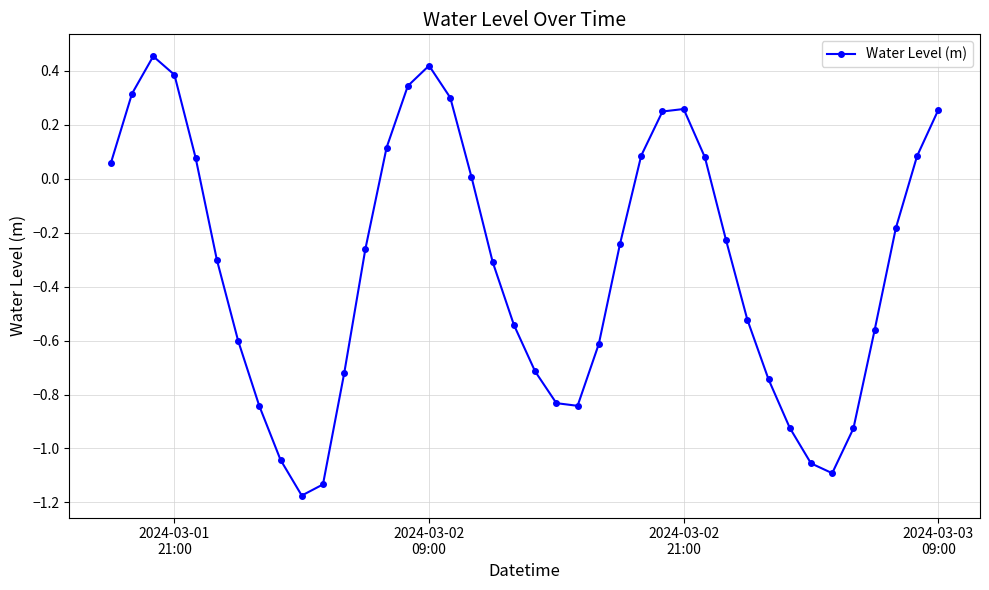

What is the difference between the maximum and minimum values?

1.6